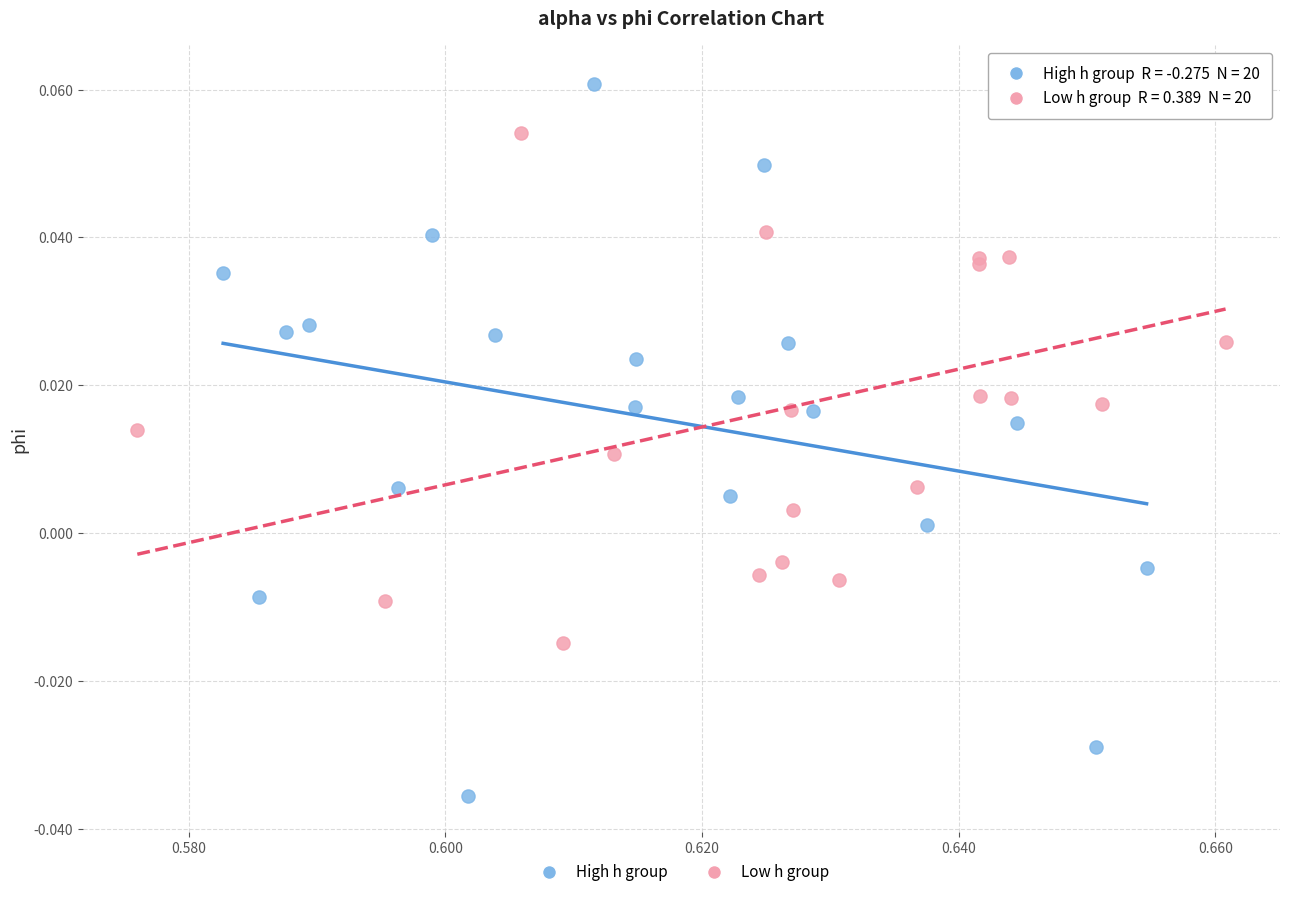

What are all the series names shown in the legend?

High h group, Low h group